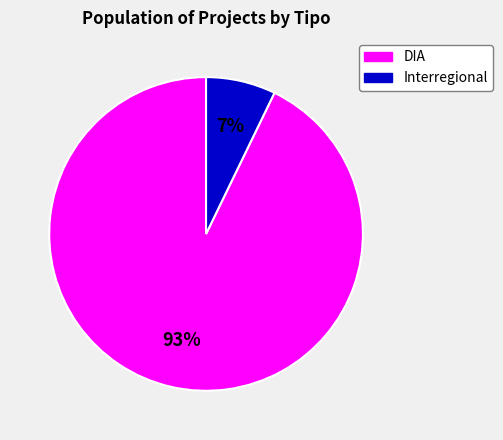

To the nearest percent, what is the difference between the Interregional and DIA slice percentages?

86%